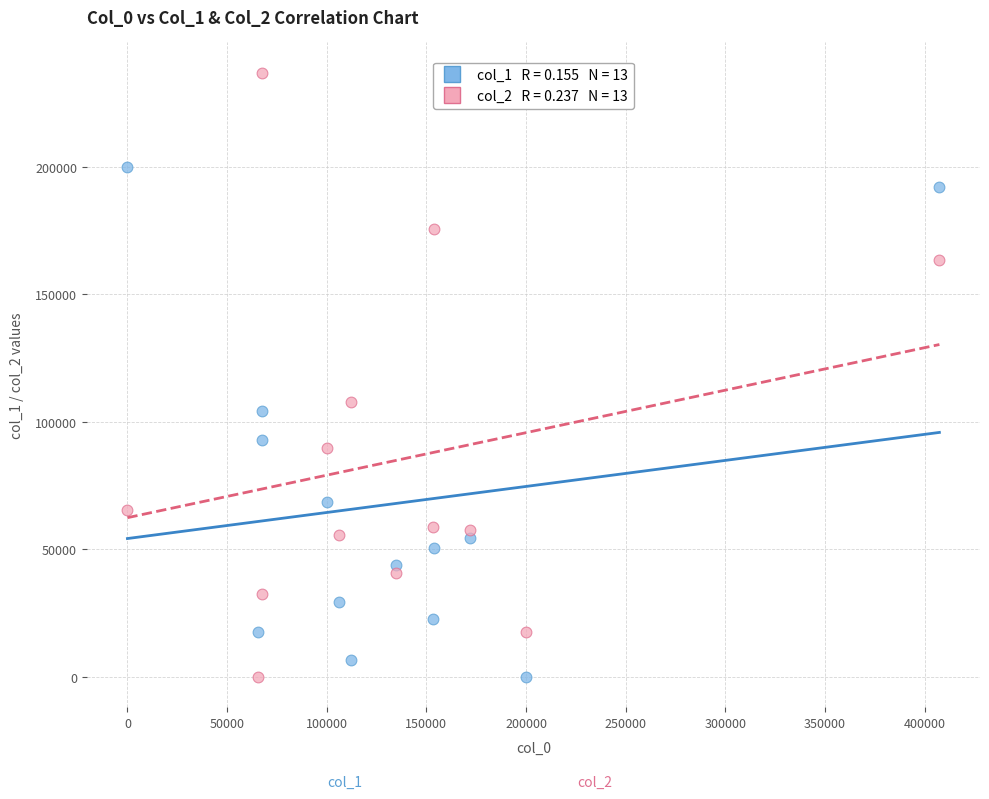

Across all data points, what is the range of Y values (max minus min)?

236867.0